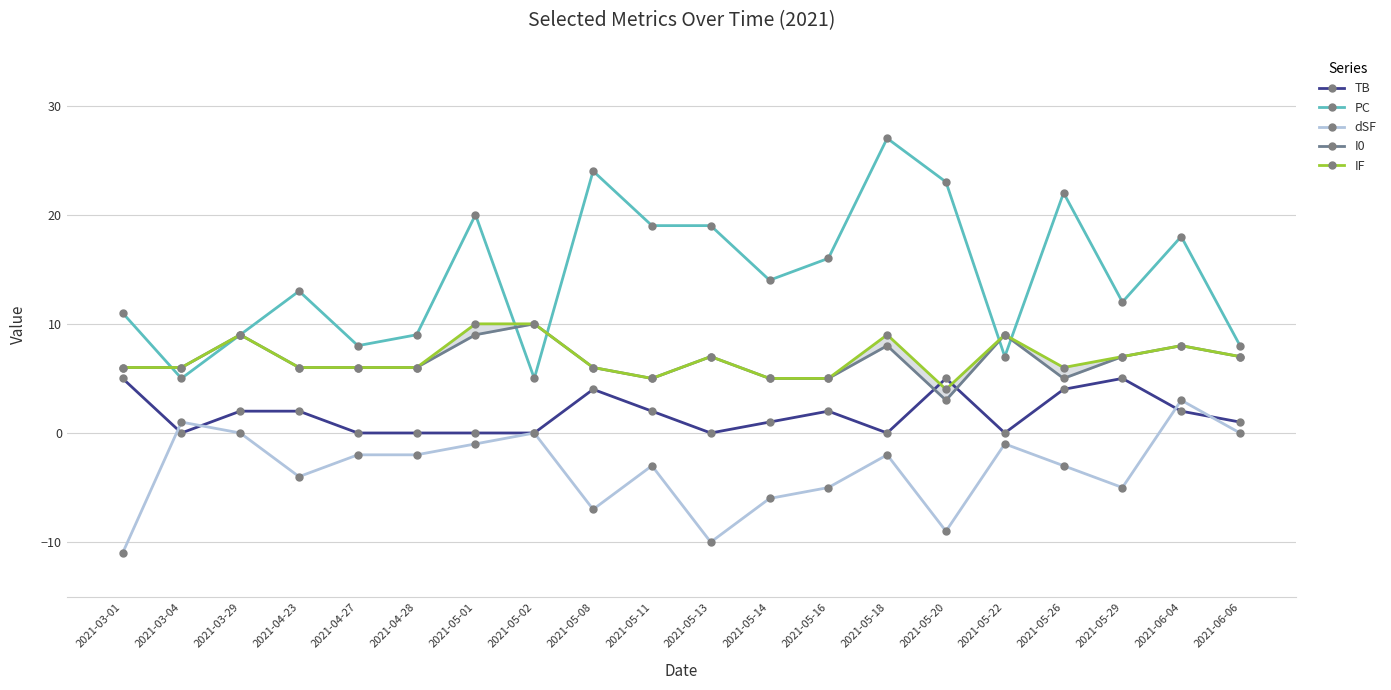

What is the difference between the PC values at 2021-05-18 and 2021-05-13?

8